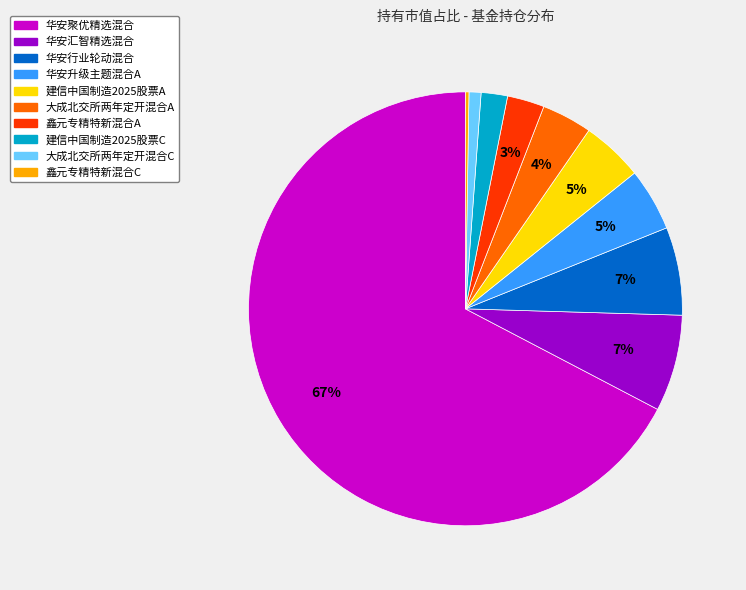

To the nearest percent, what is the average slice percentage?

10%